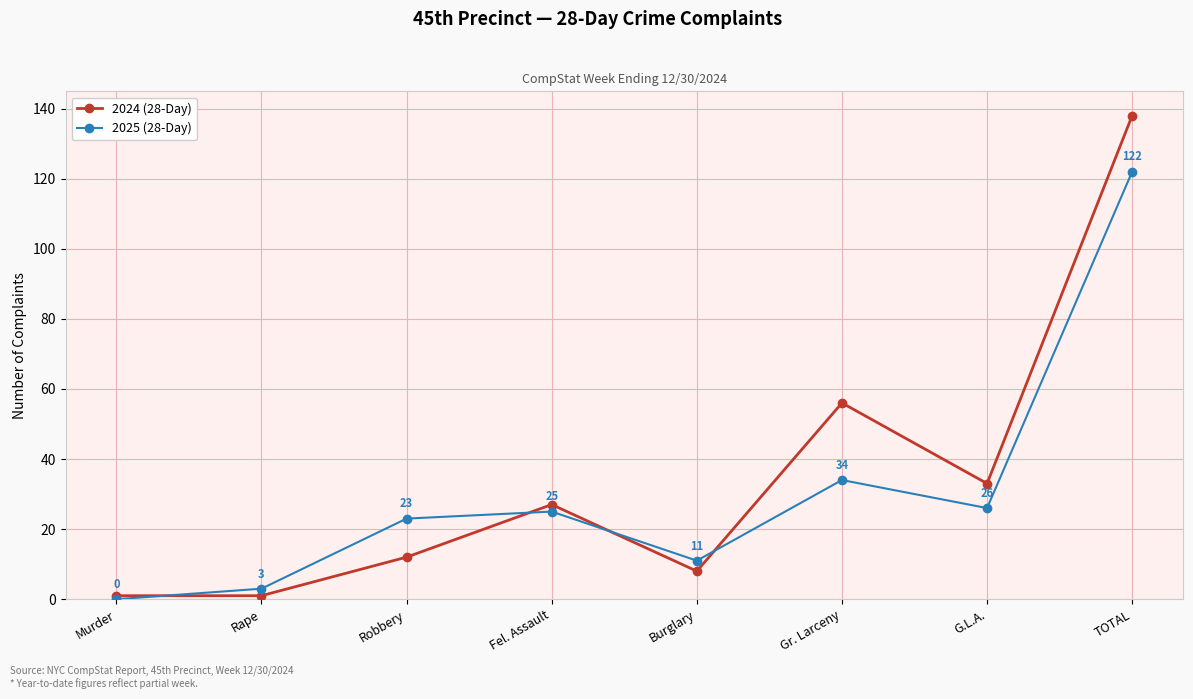

Does the chart have visible grid lines?

Yes